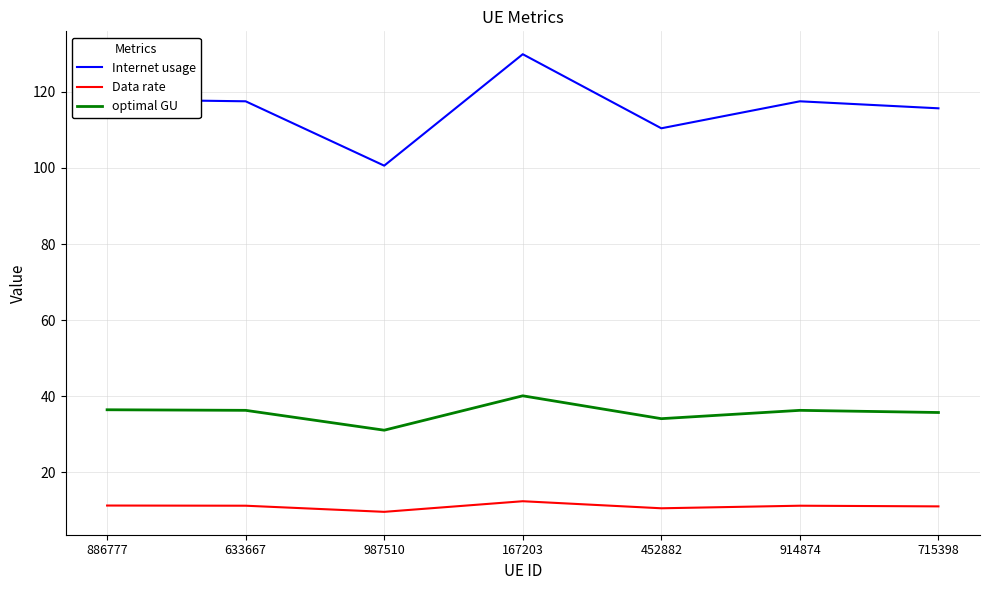

True or false: Internet usage has a value of 144.9 at 452882.

False